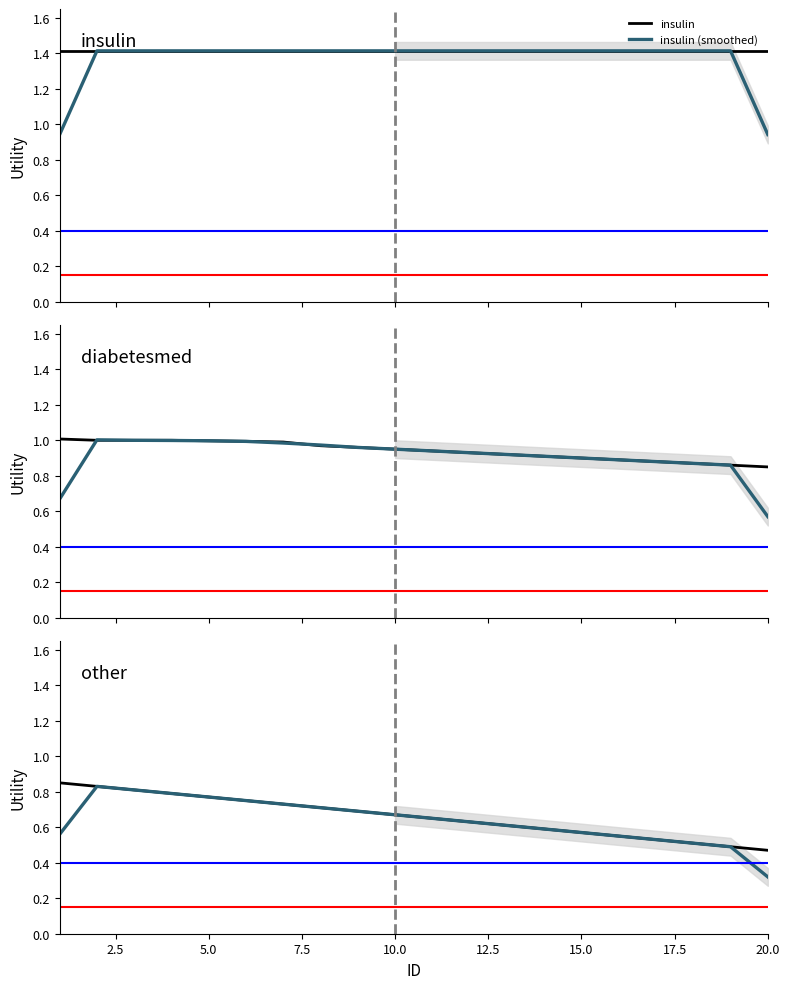

What is the difference between the maximum and minimum values in the other series?

0.4